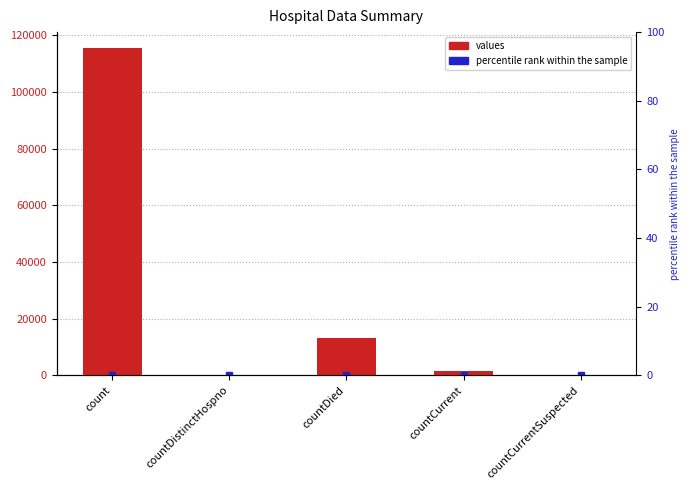

Reading right to left, what are all the values shown in this chart?

countCurrentSuspected=0	countCurrent=1383	countDied=13343	countDistinctHospno=0	count=115379